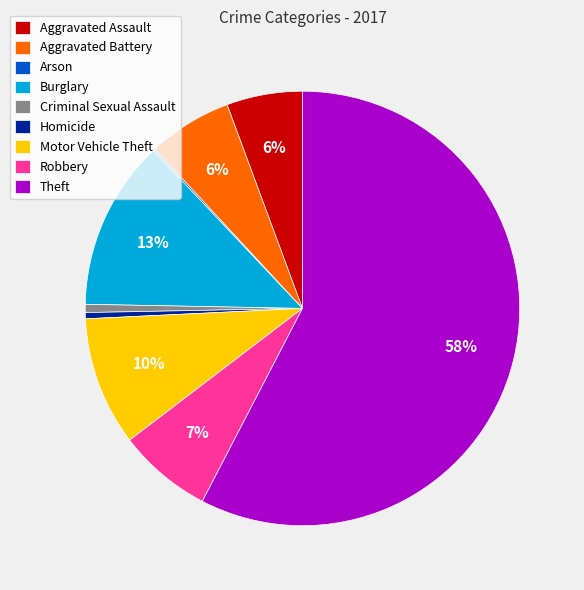

What is the largest slice in the pie chart?

Theft